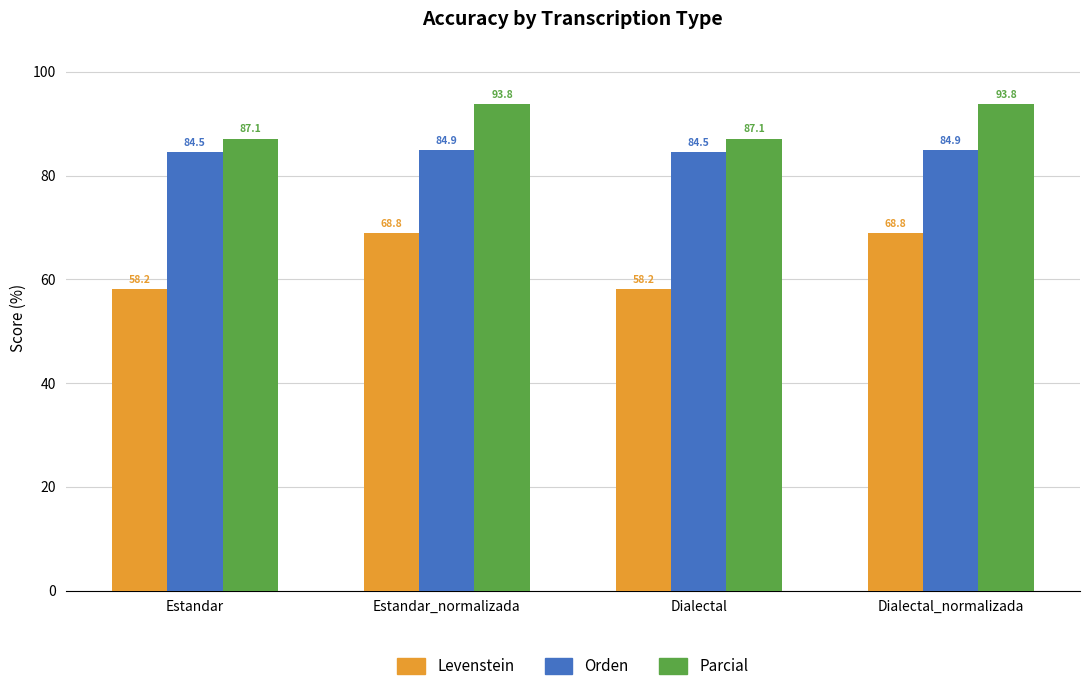

Rank the series by their maximum value, from highest to lowest.

Parcial, Orden, Levenstein